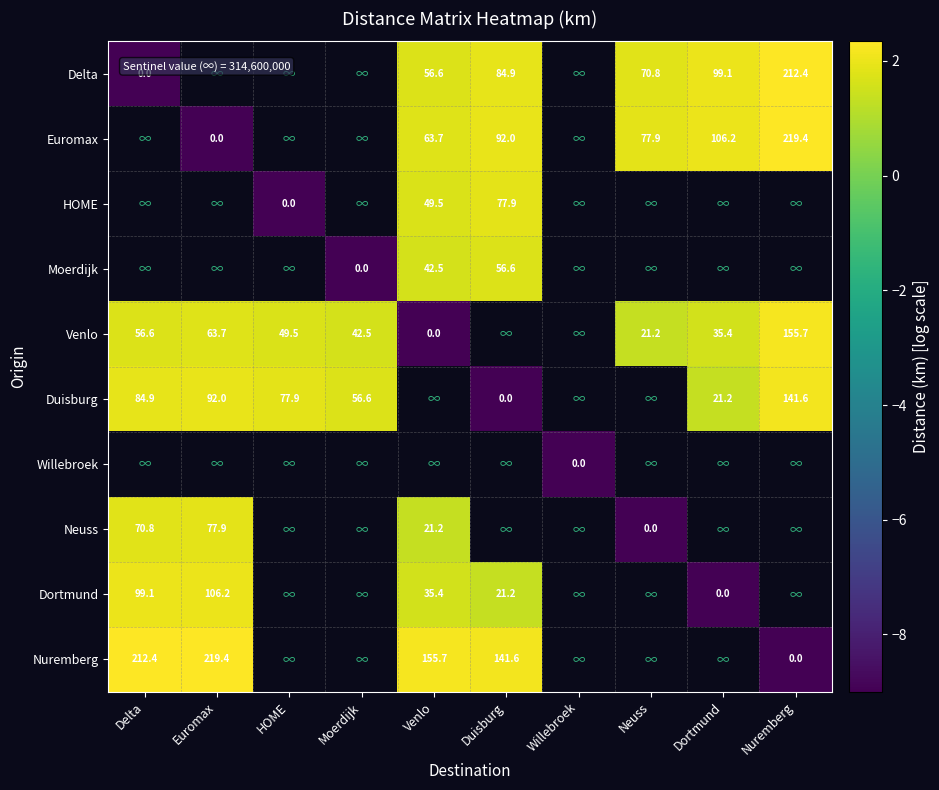

How many distinct data groups are displayed?

10